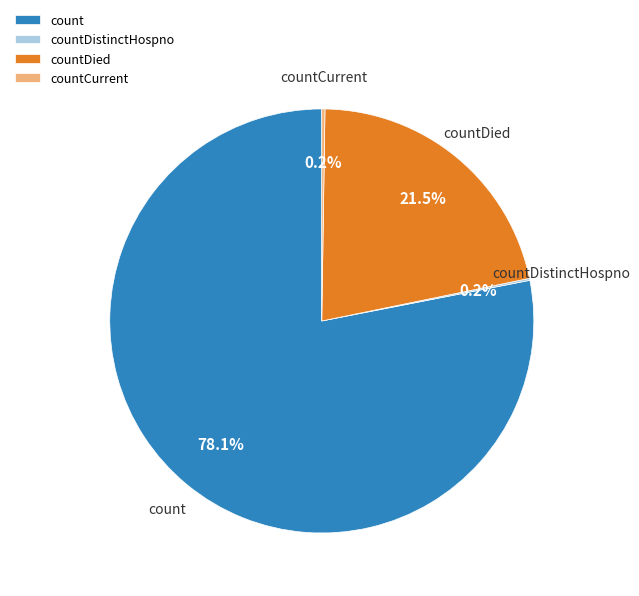

Which slice is the largest?

count